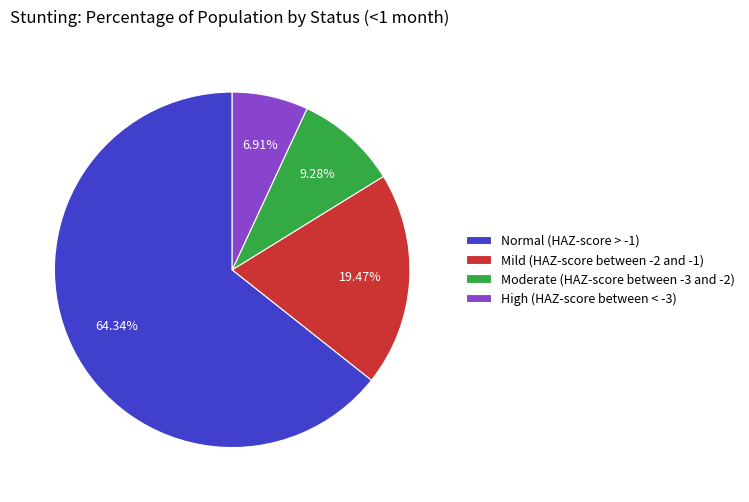

Does Normal (HAZ-score > -1) account for over 50% of the chart?

Yes